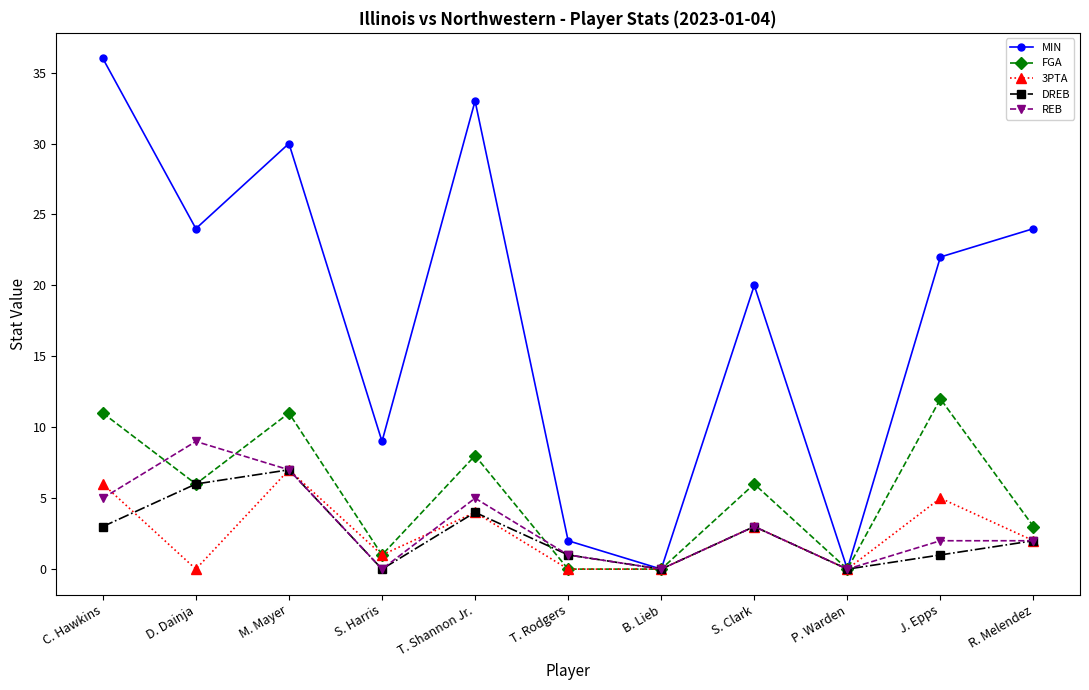

At which category does FGA reach its first local peak?

M. Mayer